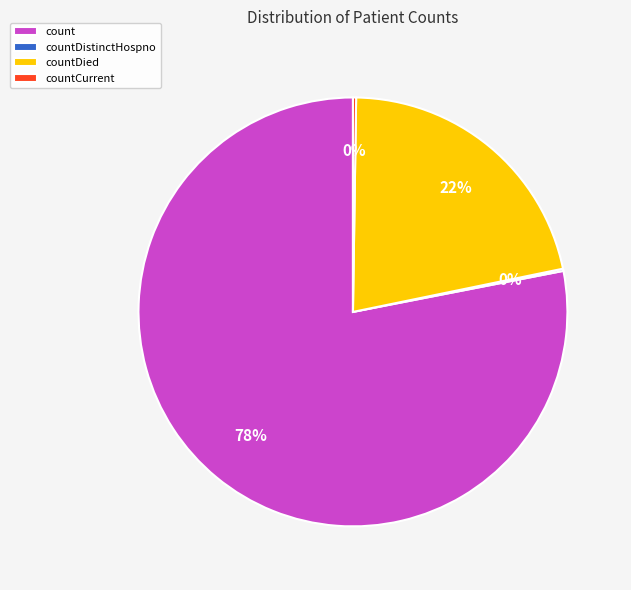

To the nearest percent, what is the difference between the largest and smallest slice percentages?

78%